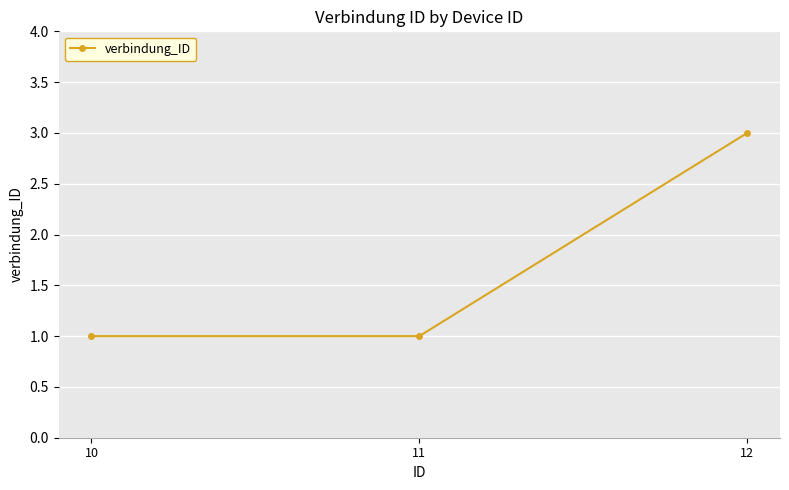

Read the value at 11.

1